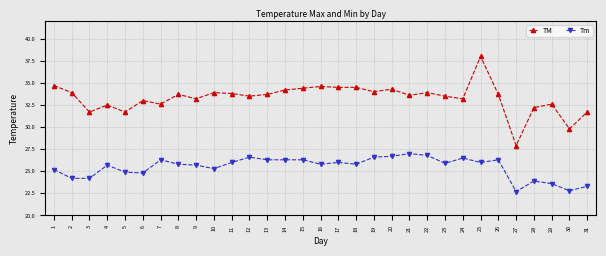

List the series in order of their overall mean, highest first.

TM, Tm